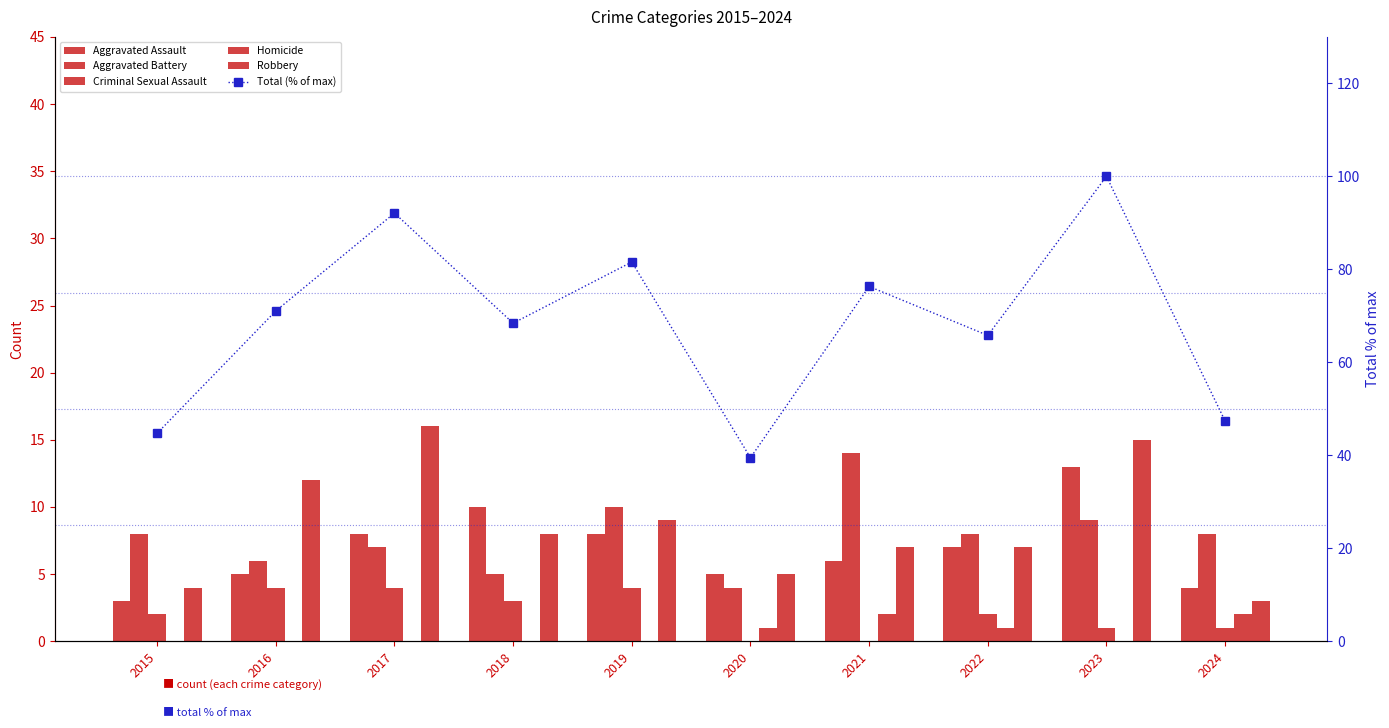

At which category is the sum across all series the highest?

2023